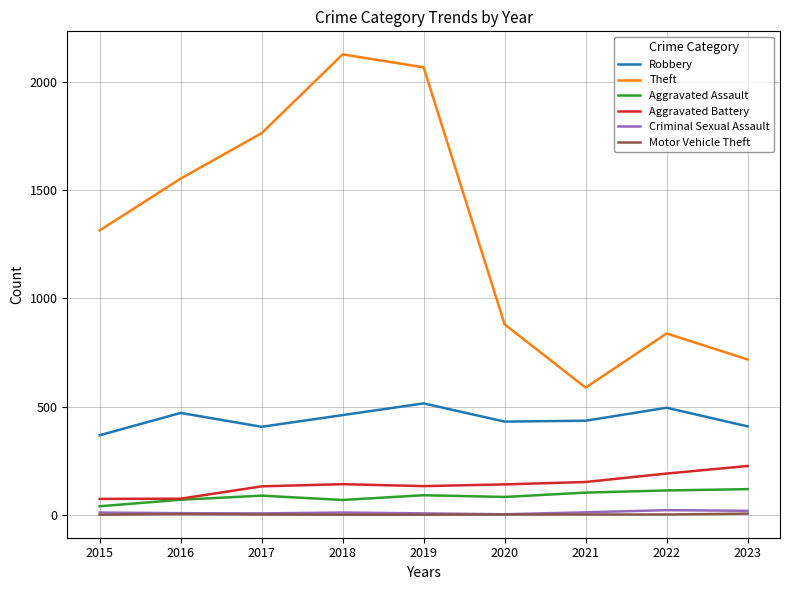

Is the value of Robbery at 2017 greater than the value of Theft at 2022?

No